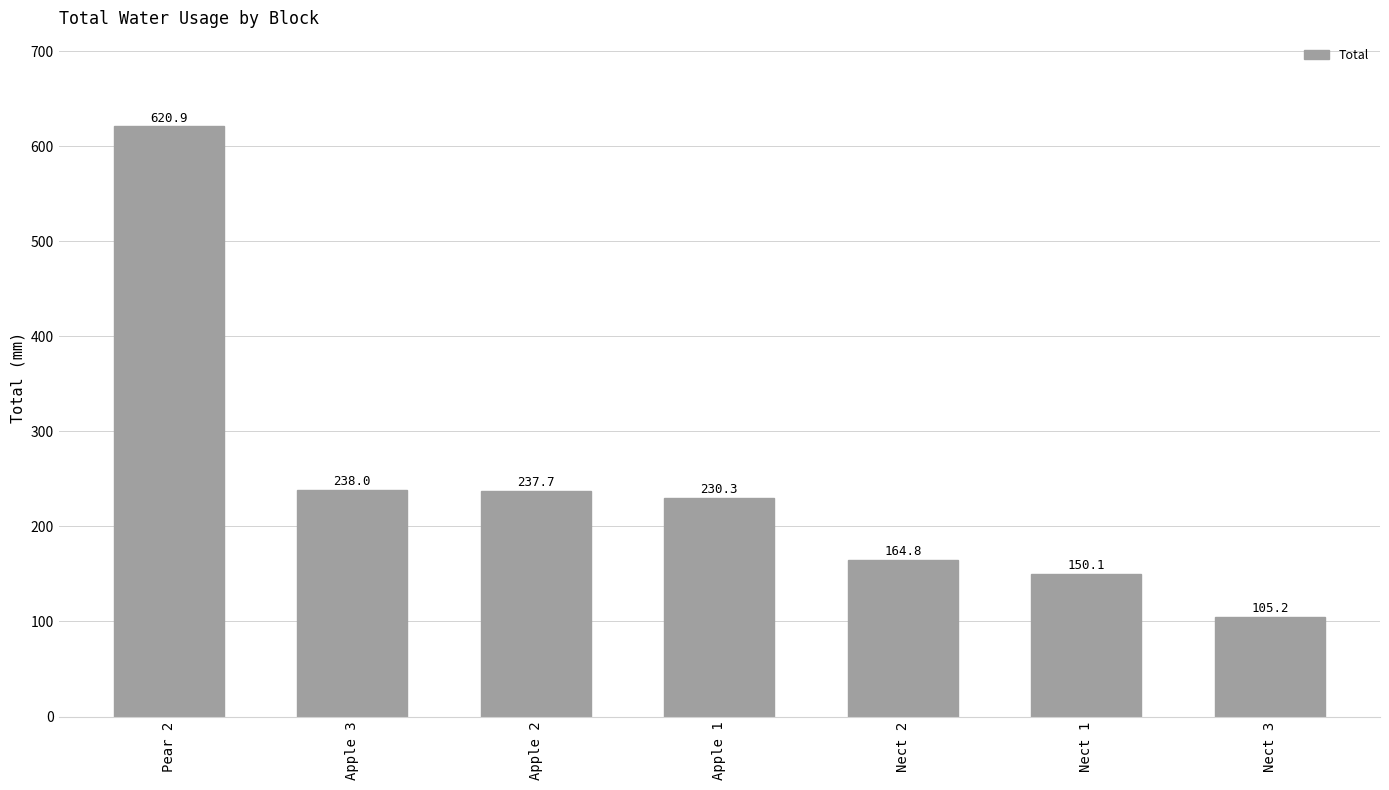

What is the ratio of the value at Nect 1 to the value at Apple 2?

0.6